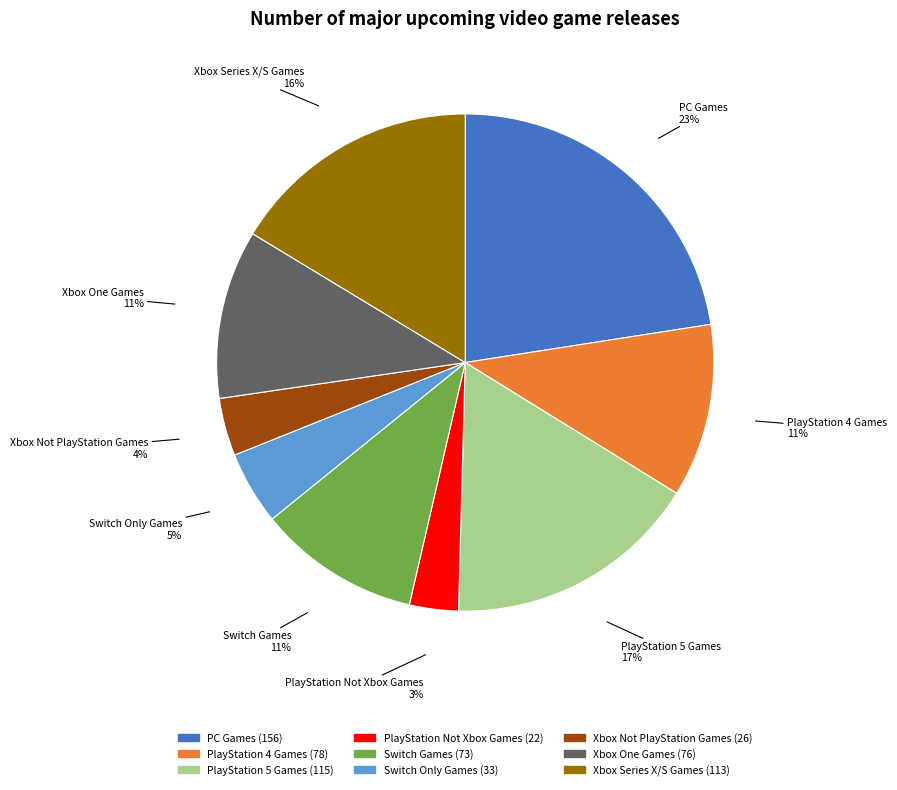

Do Switch Only Games and PlayStation 4 Games together represent more than half of the pie?

No